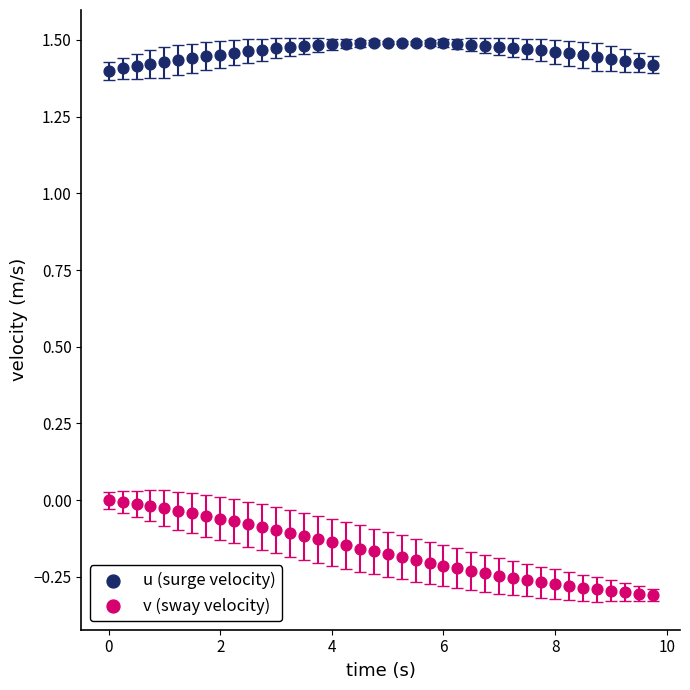

Across all data points, what is the range of Y values (max minus min)?

1.8